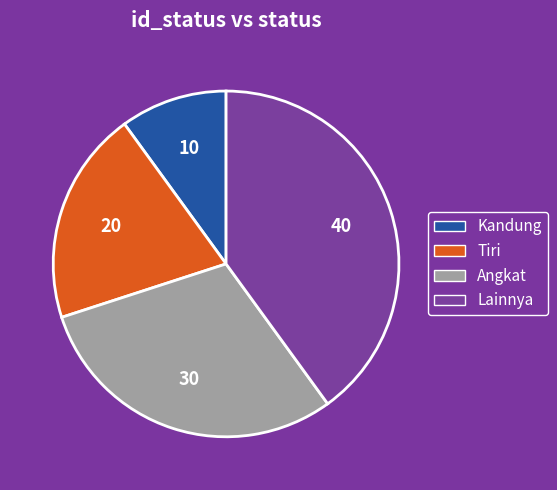

Does Lainnya account for over 50% of the chart?

No